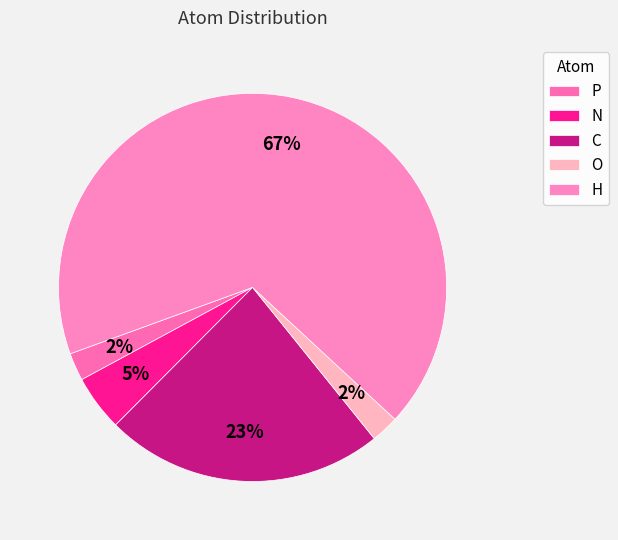

True or false: H accounts for 67% of the total.

True